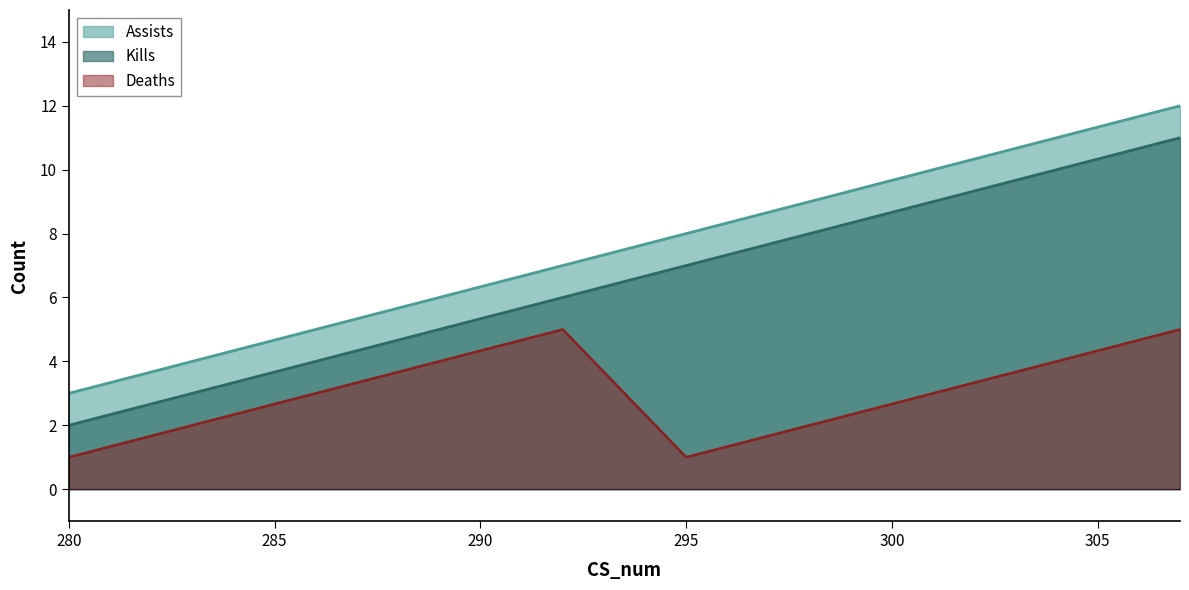

At which label does Deaths first exceed 3?

289